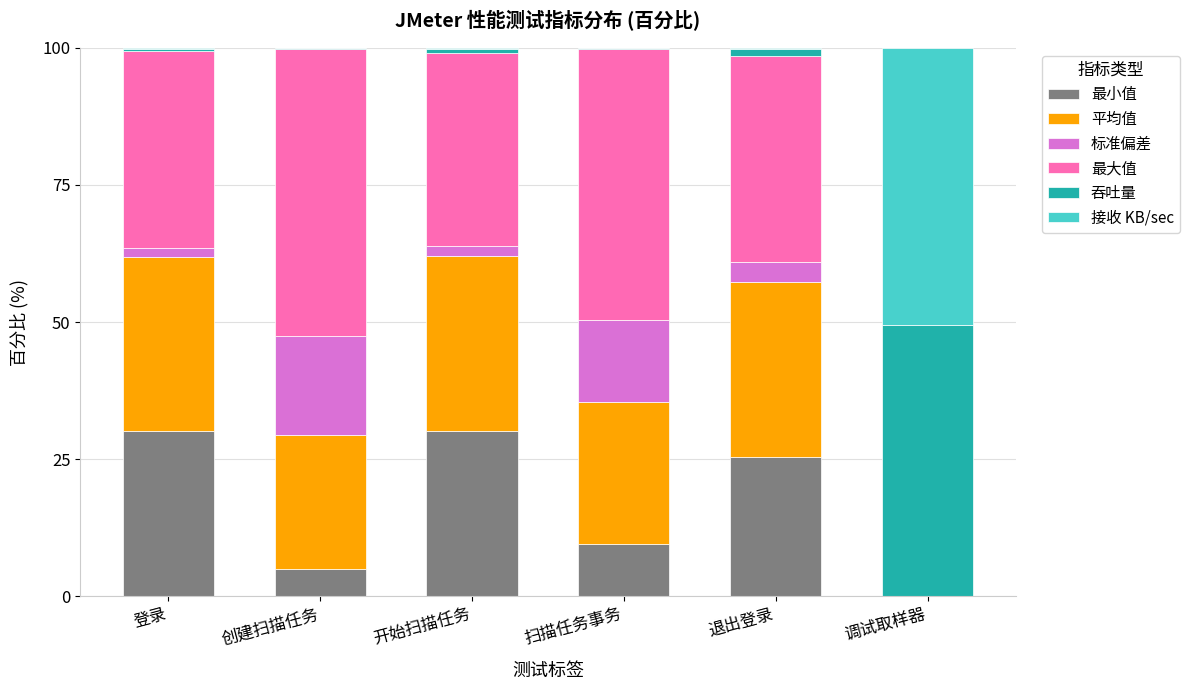

Is it true that 最小值 equals 9.5 at 扫描任务事务?

True